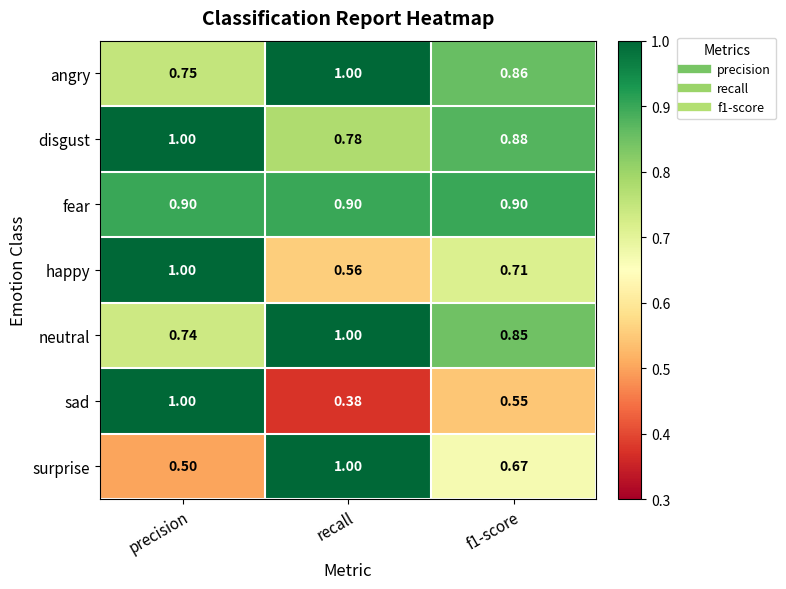

At which label is happy closest to 0?

recall